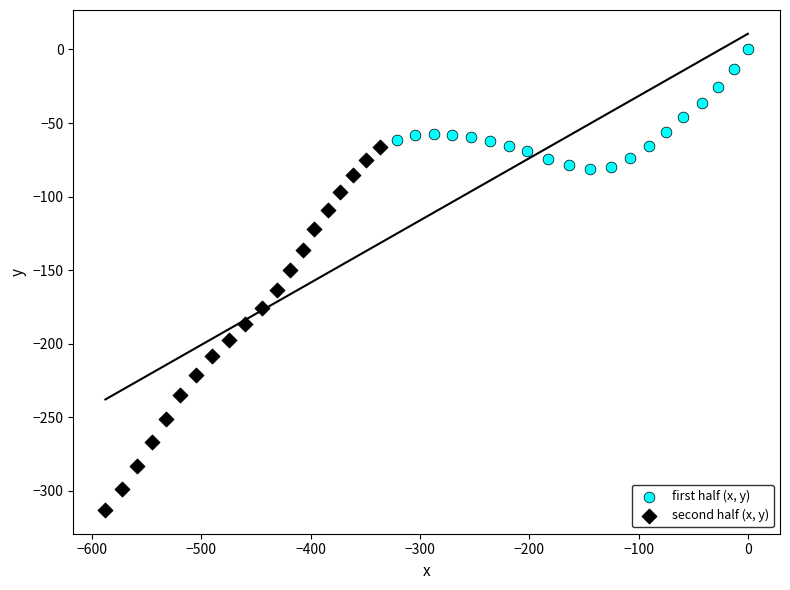

Which series contains the highest Y value?

first half (x, y)